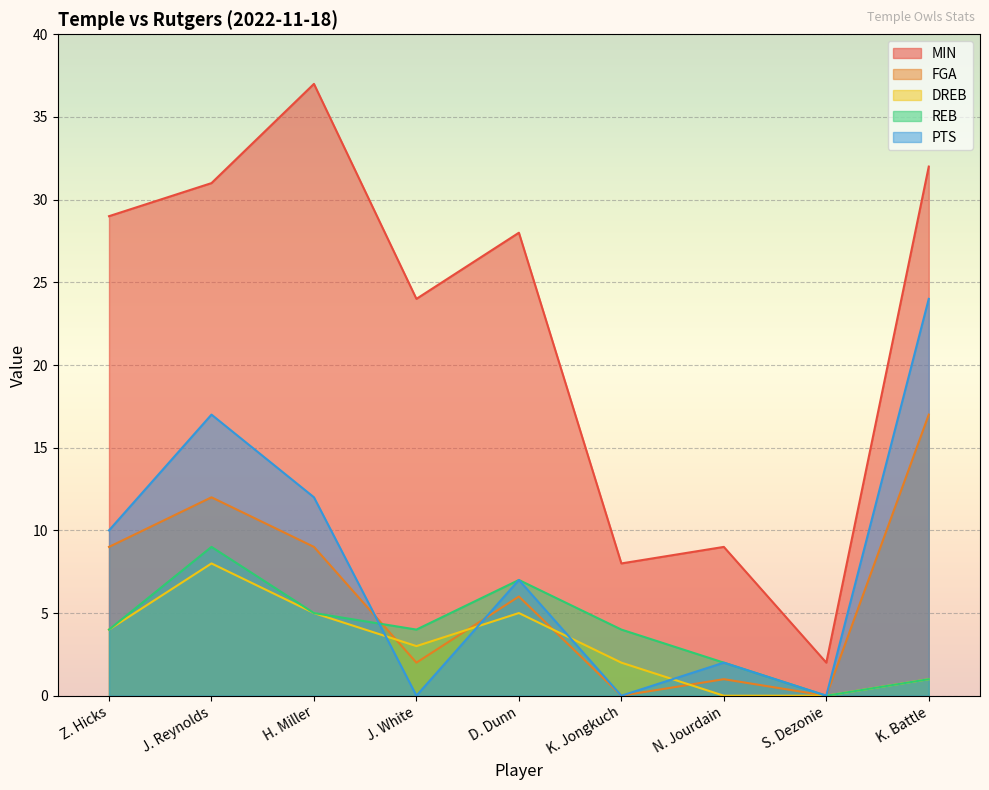

How many values in FGA are above zero?

7